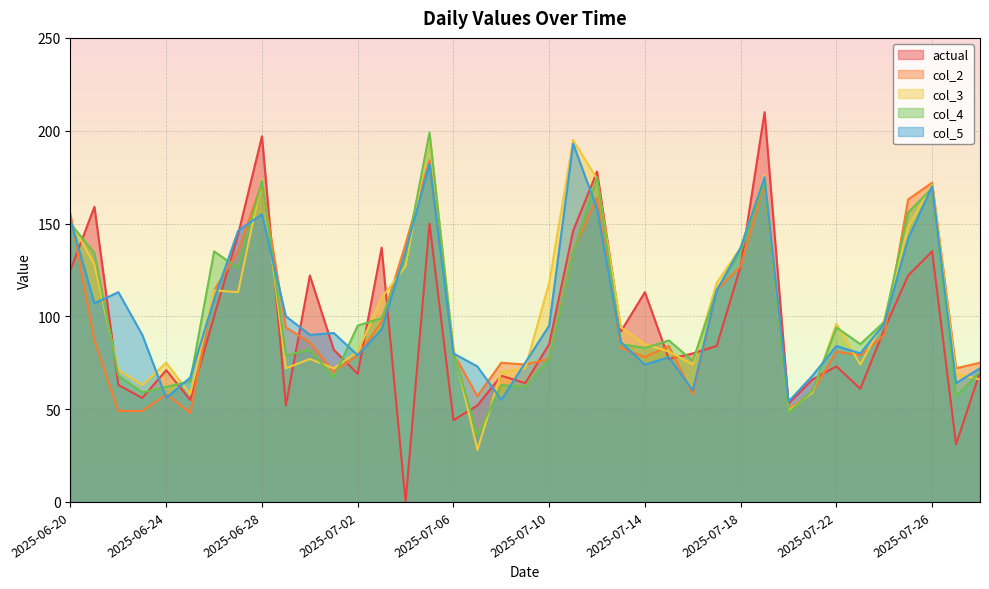

Reading left to right, list all the values displayed in this chart.

actual: 2025-06-20=125	2025-06-21=159	2025-06-22=63	2025-06-23=56	2025-06-24=71	2025-06-25=55	2025-06-26=100	2025-06-27=144	2025-06-28=197	2025-06-29=52	2025-06-30=122	2025-07-01=82	2025-07-02=69	2025-07-03=137	2025-07-04=0	2025-07-05=150	2025-07-06=44	2025-07-07=52	2025-07-08=68	2025-07-09=64	2025-07-10=85	2025-07-11=146	2025-07-12=178	2025-07-13=92	2025-07-14=113	2025-07-15=77	2025-07-16=80	2025-07-17=84	2025-07-18=127	2025-07-19=210	2025-07-20=53	2025-07-21=66	2025-07-22=73	2025-07-23=61	2025-07-24=93	2025-07-25=122	2025-07-26=135	2025-07-27=31	2025-07-28=70
col_2: 2025-06-20=155	2025-06-21=87	2025-06-22=49	2025-06-23=49	2025-06-24=58	2025-06-25=48	2025-06-26=114	2025-06-27=135	2025-06-28=172	2025-06-29=94	2025-06-30=86	2025-07-01=70	2025-07-02=79	2025-07-03=97	2025-07-04=139	2025-07-05=184	2025-07-06=80	2025-07-07=57	2025-07-08=75	2025-07-09=74	2025-07-10=77	2025-07-11=135	2025-07-12=164	2025-07-13=83	2025-07-14=78	2025-07-15=84	2025-07-16=58	2025-07-17=114	2025-07-18=127	2025-07-19=172	2025-07-20=50	2025-07-21=59	2025-07-22=81	2025-07-23=79	2025-07-24=90	2025-07-25=163	2025-07-26=172	2025-07-27=72	2025-07-28=75
col_3: 2025-06-20=151	2025-06-21=128	2025-06-22=71	2025-06-23=63	2025-06-24=75	2025-06-25=58	2025-06-26=114	2025-06-27=113	2025-06-28=174	2025-06-29=72	2025-06-30=77	2025-07-01=72	2025-07-02=81	2025-07-03=110	2025-07-04=127	2025-07-05=198	2025-07-06=83	2025-07-07=28	2025-07-08=70	2025-07-09=72	2025-07-10=118	2025-07-11=195	2025-07-12=174	2025-07-13=94	2025-07-14=85	2025-07-15=81	2025-07-16=74	2025-07-17=118	2025-07-18=137	2025-07-19=176	2025-07-20=49	2025-07-21=59	2025-07-22=96	2025-07-23=74	2025-07-24=98	2025-07-25=148	2025-07-26=171	2025-07-27=69	2025-07-28=66
col_4: 2025-06-20=150	2025-06-21=134	2025-06-22=68	2025-06-23=59	2025-06-24=62	2025-06-25=65	2025-06-26=135	2025-06-27=126	2025-06-28=173	2025-06-29=79	2025-06-30=82	2025-07-01=67	2025-07-02=95	2025-07-03=99	2025-07-04=132	2025-07-05=199	2025-07-06=81	2025-07-07=36	2025-07-08=63	2025-07-09=62	2025-07-10=77	2025-07-11=134	2025-07-12=175	2025-07-13=85	2025-07-14=83	2025-07-15=87	2025-07-16=76	2025-07-17=114	2025-07-18=135	2025-07-19=173	2025-07-20=48	2025-07-21=60	2025-07-22=94	2025-07-23=85	2025-07-24=97	2025-07-25=156	2025-07-26=169	2025-07-27=57	2025-07-28=70
col_5: 2025-06-20=152	2025-06-21=107	2025-06-22=113	2025-06-23=90	2025-06-24=56	2025-06-25=67	2025-06-26=109	2025-06-27=146	2025-06-28=155	2025-06-29=100	2025-06-30=90	2025-07-01=91	2025-07-02=79	2025-07-03=93	2025-07-04=135	2025-07-05=182	2025-07-06=80	2025-07-07=73	2025-07-08=55	2025-07-09=75	2025-07-10=95	2025-07-11=193	2025-07-12=158	2025-07-13=86	2025-07-14=74	2025-07-15=78	2025-07-16=60	2025-07-17=114	2025-07-18=137	2025-07-19=175	2025-07-20=54	2025-07-21=68	2025-07-22=84	2025-07-23=80	2025-07-24=96	2025-07-25=142	2025-07-26=170	2025-07-27=64	2025-07-28=72